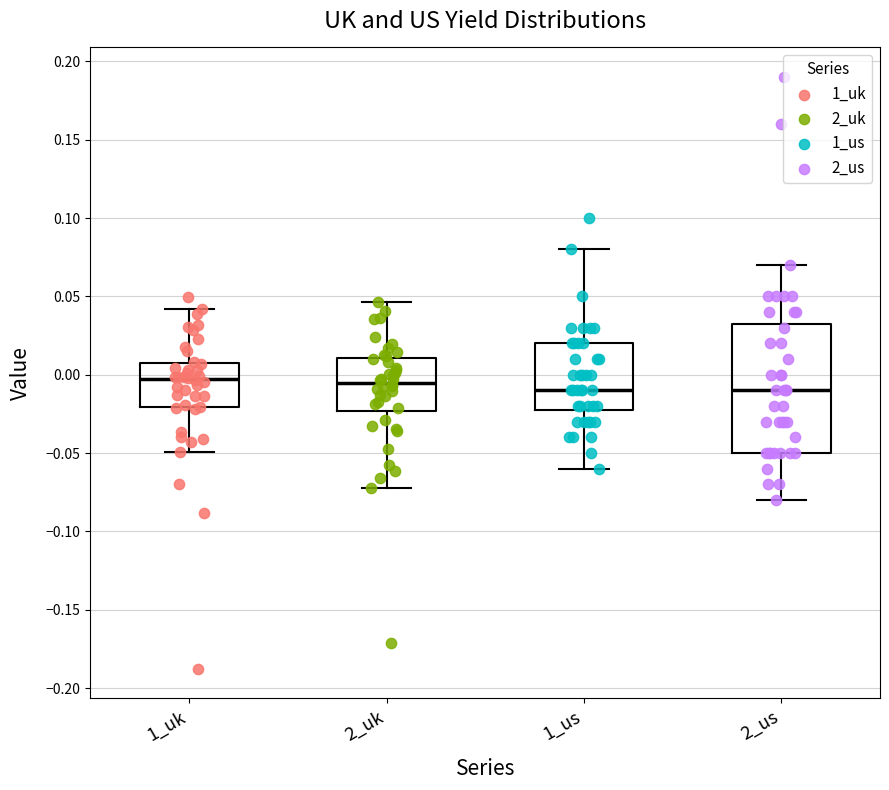

Reading left to right, read every box against the y-axis: the position of its median line, the range the box covers, and the ends of its whiskers. The values are not printed on the chart, so give them approximately, as read against the axis.

1_uk: median -0.005, box -0.020 to 0.005, whiskers -0.050 to 0.040
2_uk: median -0.005, box -0.025 to 0.010, whiskers -0.075 to 0.045
1_us: median -0.010, box -0.020 to 0.020, whiskers -0.060 to 0.080
2_us: median -0.010, box -0.050 to 0.035, whiskers -0.080 to 0.070